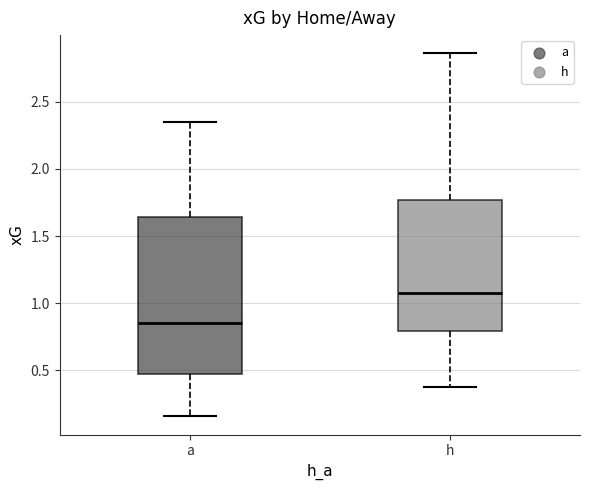

Which box's median line is the lowest?

a